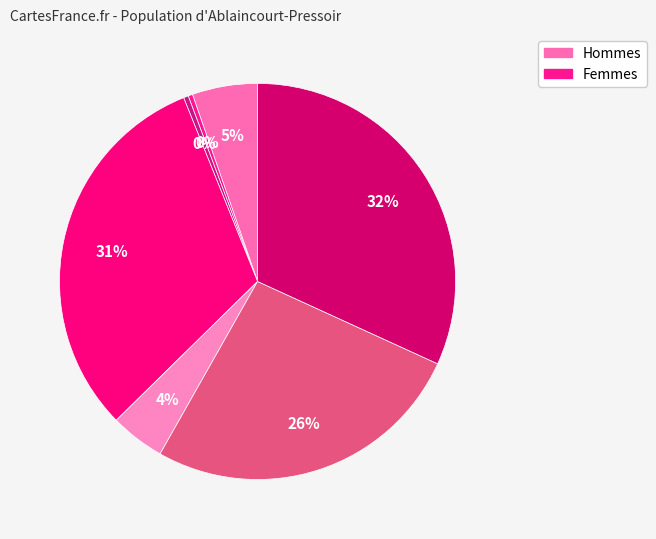

How many slices are in this pie chart?

7